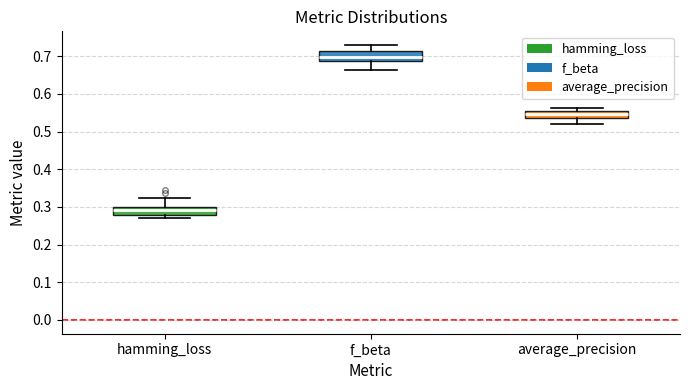

Reading left to right, transcribe this box plot: for each box, give where its median line is, the range the box spans, and where its two whiskers end, as read against the y-axis. The values are not printed on the chart, so give them approximately, as read against the axis.

hamming_loss: median 0.29, box 0.28 to 0.30, whiskers 0.27 to 0.32
f_beta: median 0.70, box 0.69 to 0.71, whiskers 0.66 to 0.73
average_precision: median 0.55, box 0.54 to 0.56, whiskers 0.52 to 0.56 (just above the box's upper edge)